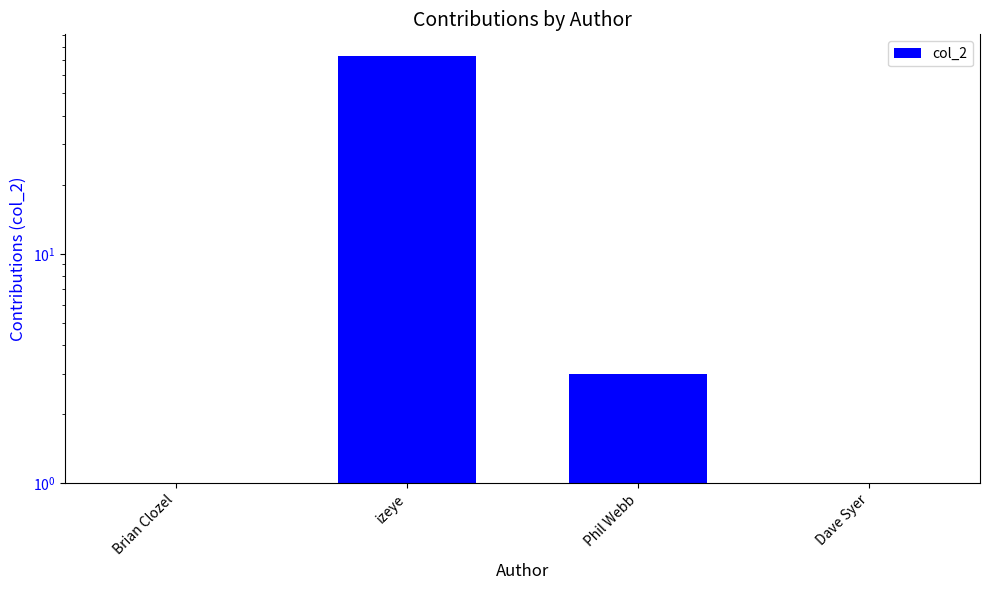

What is the difference between the maximum and minimum values?

72